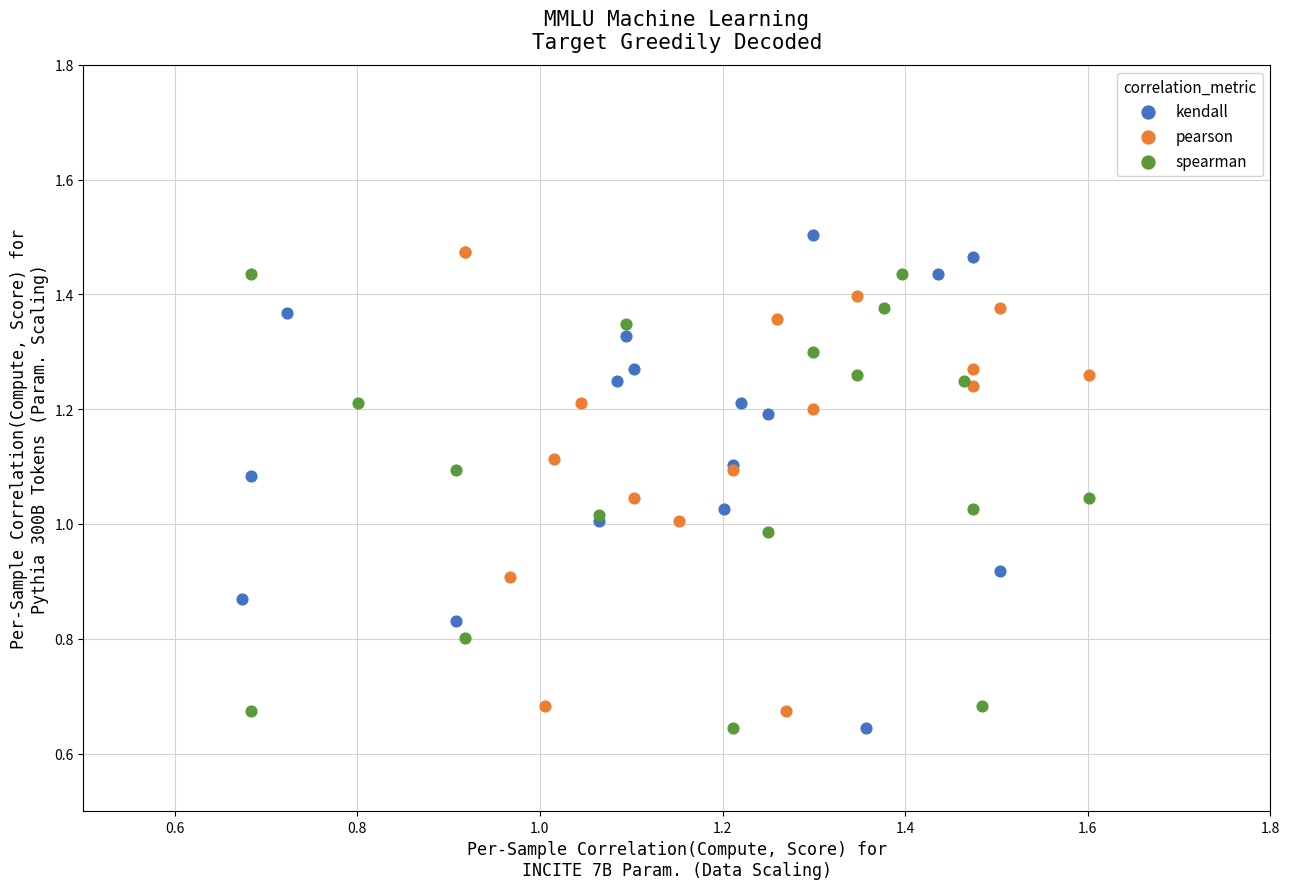

What are all the series names shown in the legend?

kendall, pearson, spearman